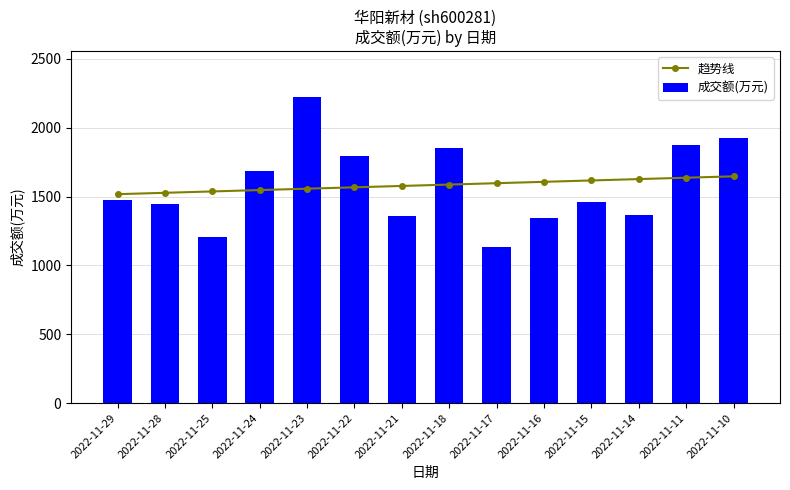

Which has a higher value, 2022-11-18 or 2022-11-16?

2022-11-16